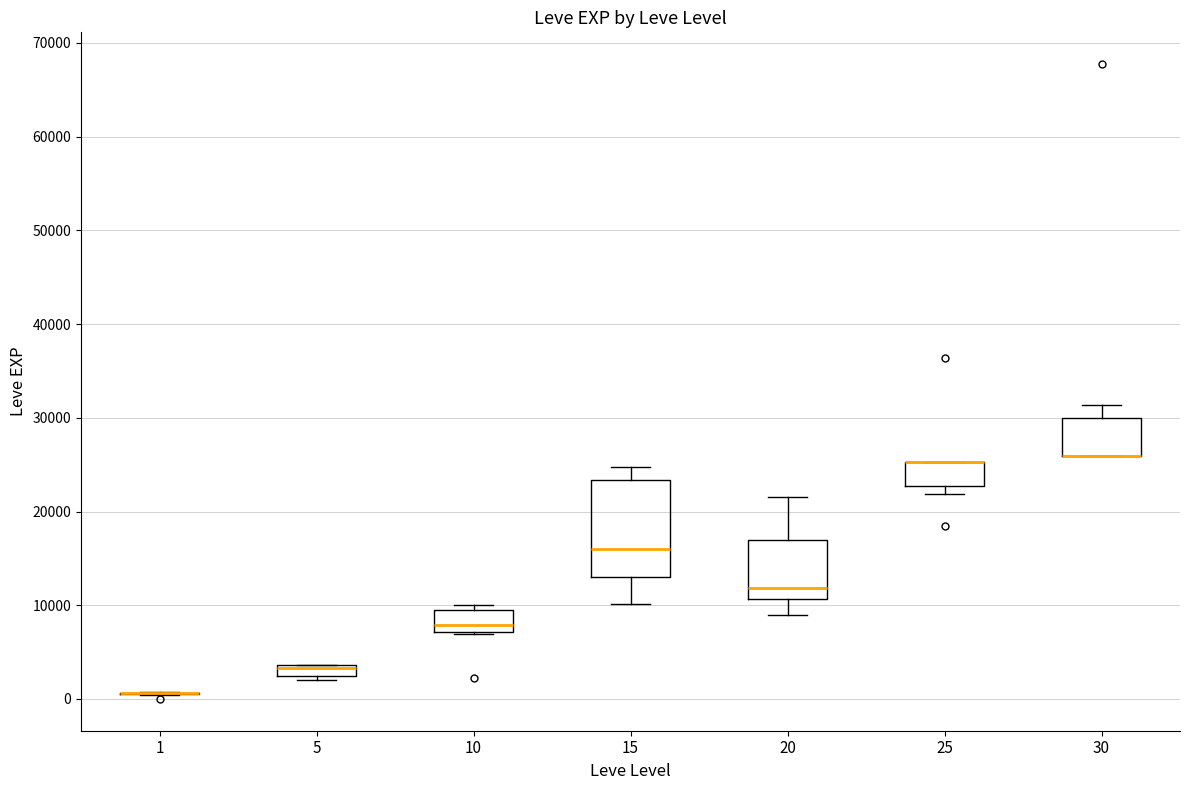

Comparing the boxes themselves (not the whiskers), which one is the tallest?

15